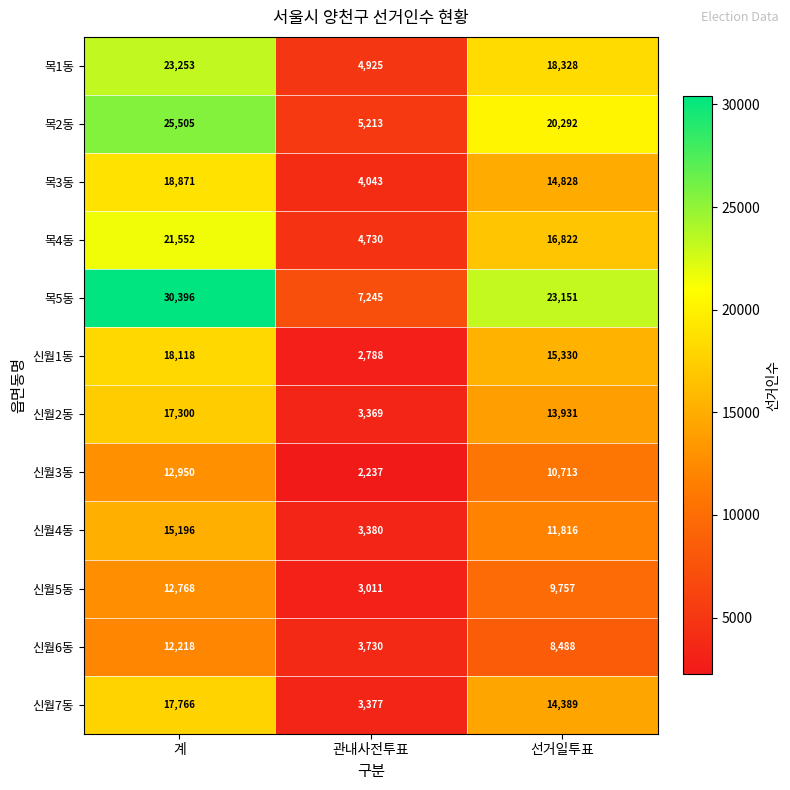

What is the spread (max minus min) of values at 선거일투표?

14663